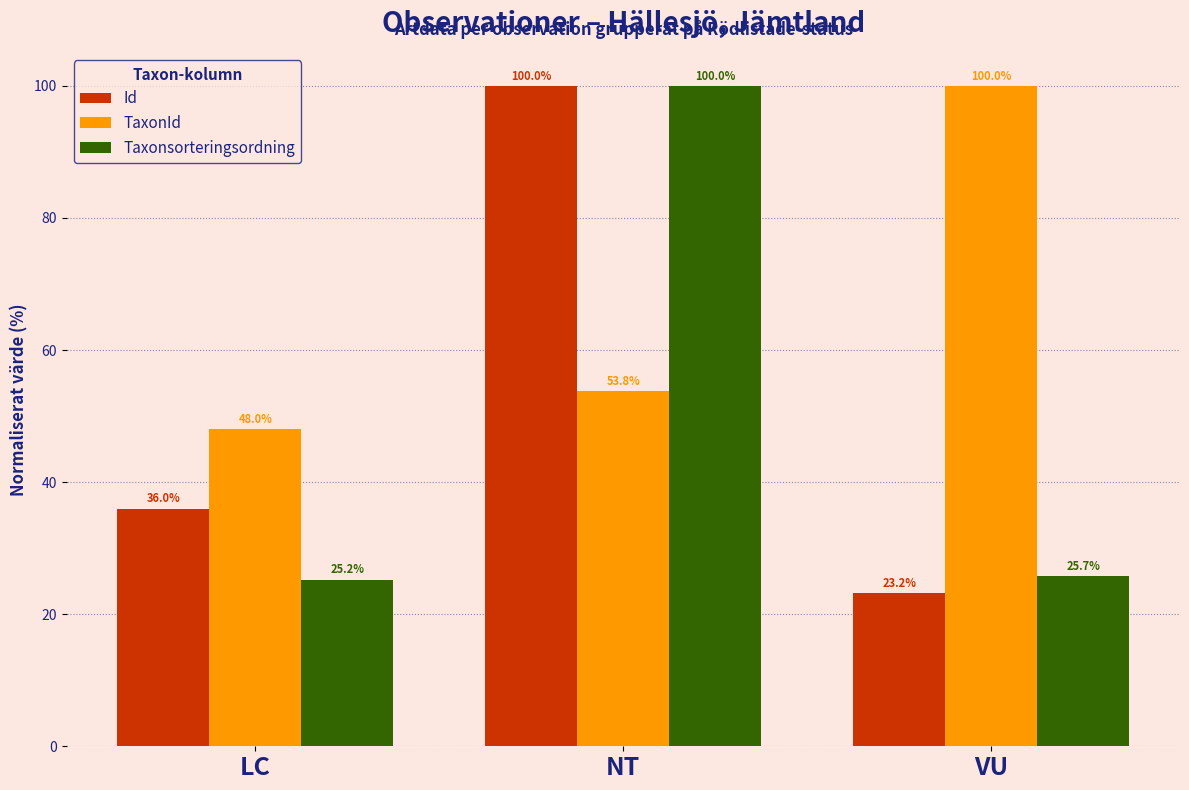

Rank the categories by Taxonsorteringsordning value from lowest to highest.

LC, VU, NT